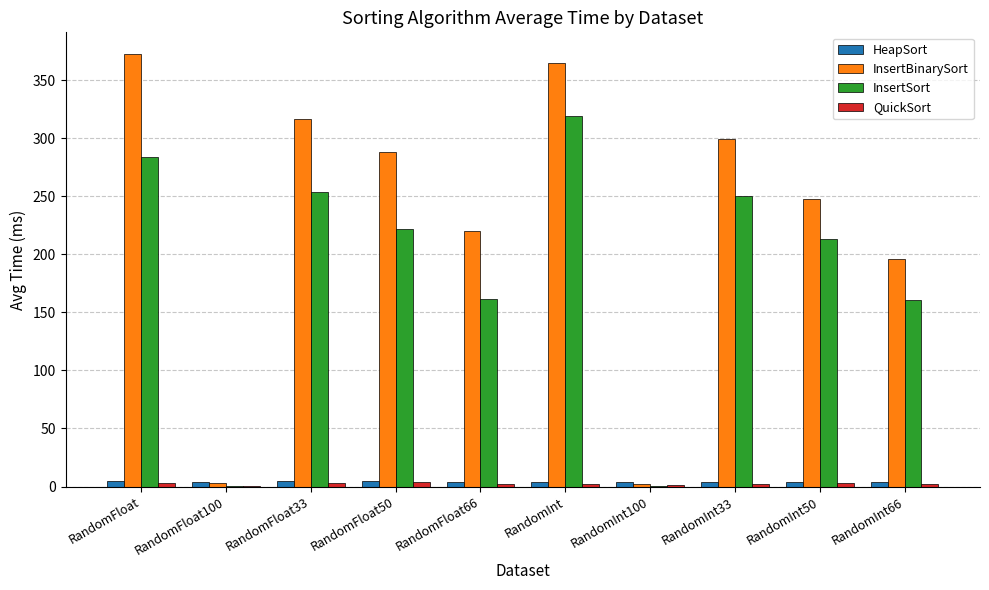

What are all the series names shown in the legend?

HeapSort, InsertBinarySort, InsertSort, QuickSort